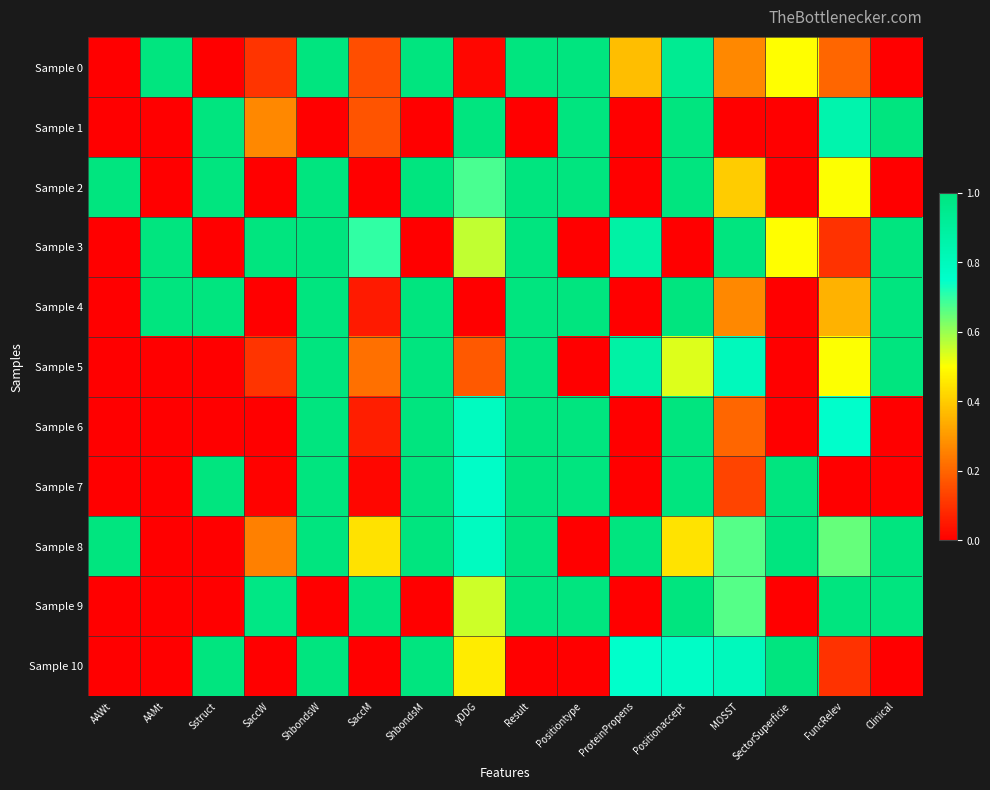

Reading left to right, transcribe all the data shown in this chart.

Sample 0: AAWt=0.0	AAMt=1.0	Sstruct=0.0	SaccW=0.1	ShbondsW=1.0	SaccM=0.2	ShbondsM=1.0	yDDG=0.0	Result=1.0	Positiontype=1.0	ProteinPropens=0.4	Positionaccept=0.9	MOSST=0.3	SectorSuperficie=0.5	FuncRelev=0.2	Clinical=0.0
Sample 1: AAWt=0.0	AAMt=0.0	Sstruct=1.0	SaccW=0.3	ShbondsW=0.0	SaccM=0.2	ShbondsM=0.0	yDDG=1.0	Result=0.0	Positiontype=1.0	ProteinPropens=0.0	Positionaccept=1.0	MOSST=0.0	SectorSuperficie=0.0	FuncRelev=0.8	Clinical=1.0
Sample 2: AAWt=1.0	AAMt=0.0	Sstruct=1.0	SaccW=0.0	ShbondsW=1.0	SaccM=0.0	ShbondsM=1.0	yDDG=0.7	Result=1.0	Positiontype=1.0	ProteinPropens=0.0	Positionaccept=1.0	MOSST=0.4	SectorSuperficie=0.0	FuncRelev=0.5	Clinical=0.0
Sample 3: AAWt=0.0	AAMt=1.0	Sstruct=0.0	SaccW=1.0	ShbondsW=1.0	SaccM=0.7	ShbondsM=0.0	yDDG=0.6	Result=1.0	Positiontype=0.0	ProteinPropens=0.9	Positionaccept=0.0	MOSST=1.0	SectorSuperficie=0.5	FuncRelev=0.1	Clinical=1.0
Sample 4: AAWt=0.0	AAMt=1.0	Sstruct=1.0	SaccW=0.0	ShbondsW=1.0	SaccM=0.1	ShbondsM=1.0	yDDG=0.0	Result=1.0	Positiontype=1.0	ProteinPropens=0.0	Positionaccept=1.0	MOSST=0.3	SectorSuperficie=0.0	FuncRelev=0.3	Clinical=1.0
Sample 5: AAWt=0.0	AAMt=0.0	Sstruct=0.0	SaccW=0.1	ShbondsW=1.0	SaccM=0.2	ShbondsM=1.0	yDDG=0.2	Result=1.0	Positiontype=0.0	ProteinPropens=0.9	Positionaccept=0.5	MOSST=0.8	SectorSuperficie=0.0	FuncRelev=0.5	Clinical=1.0
Sample 6: AAWt=0.0	AAMt=0.0	Sstruct=0.0	SaccW=0.0	ShbondsW=1.0	SaccM=0.1	ShbondsM=1.0	yDDG=0.8	Result=1.0	Positiontype=1.0	ProteinPropens=0.0	Positionaccept=1.0	MOSST=0.2	SectorSuperficie=0.0	FuncRelev=0.8	Clinical=0.0
Sample 7: AAWt=0.0	AAMt=0.0	Sstruct=1.0	SaccW=0.0	ShbondsW=1.0	SaccM=0.0	ShbondsM=1.0	yDDG=0.8	Result=1.0	Positiontype=1.0	ProteinPropens=0.0	Positionaccept=1.0	MOSST=0.1	SectorSuperficie=1.0	FuncRelev=0.0	Clinical=0.0
Sample 8: AAWt=1.0	AAMt=0.0	Sstruct=0.0	SaccW=0.3	ShbondsW=1.0	SaccM=0.4	ShbondsM=1.0	yDDG=0.8	Result=1.0	Positiontype=0.0	ProteinPropens=1.0	Positionaccept=0.4	MOSST=0.7	SectorSuperficie=1.0	FuncRelev=0.7	Clinical=1.0
Sample 9: AAWt=0.0	AAMt=0.0	Sstruct=0.0	SaccW=1.0	ShbondsW=0.0	SaccM=1.0	ShbondsM=0.0	yDDG=0.5	Result=1.0	Positiontype=1.0	ProteinPropens=0.0	Positionaccept=1.0	MOSST=0.7	SectorSuperficie=0.0	FuncRelev=1.0	Clinical=1.0
Sample 10: AAWt=0.0	AAMt=0.0	Sstruct=1.0	SaccW=0.0	ShbondsW=1.0	SaccM=0.0	ShbondsM=1.0	yDDG=0.5	Result=0.0	Positiontype=0.0	ProteinPropens=0.7	Positionaccept=0.8	MOSST=0.8	SectorSuperficie=1.0	FuncRelev=0.1	Clinical=0.0